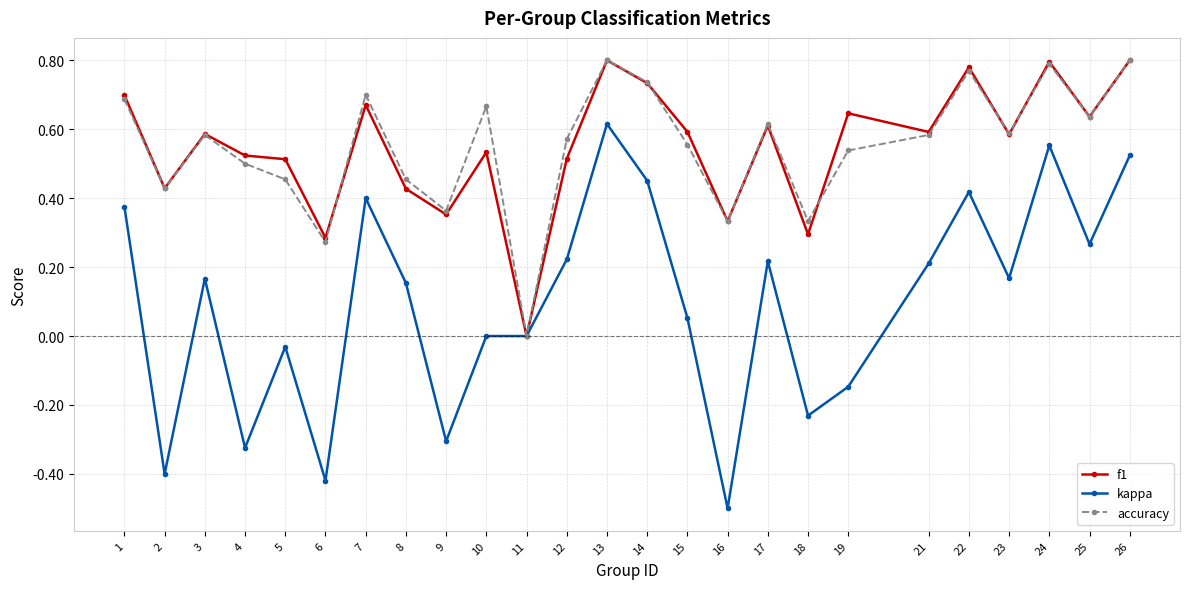

What is the sum of all accuracy values?

13.8